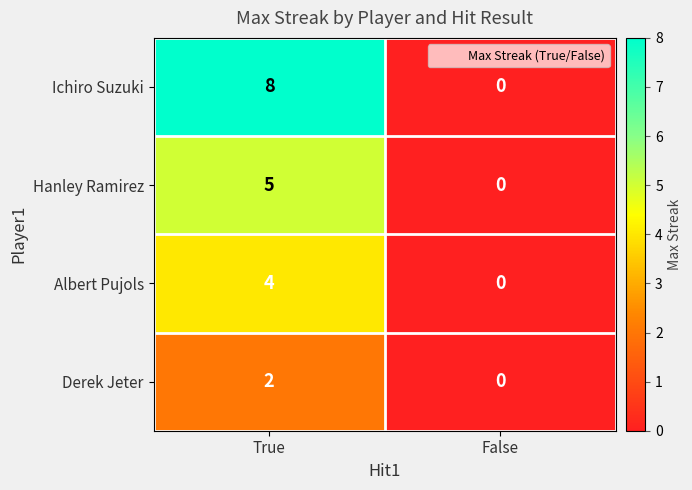

List the labels in order of Albert Pujols value, largest first.

True, False